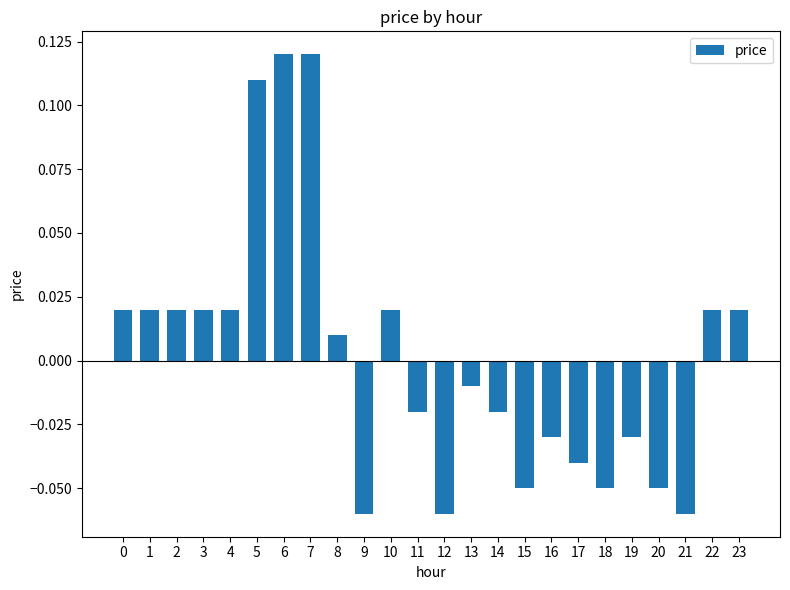

The chart shows a value of 0.2 at 7. True or false?

False